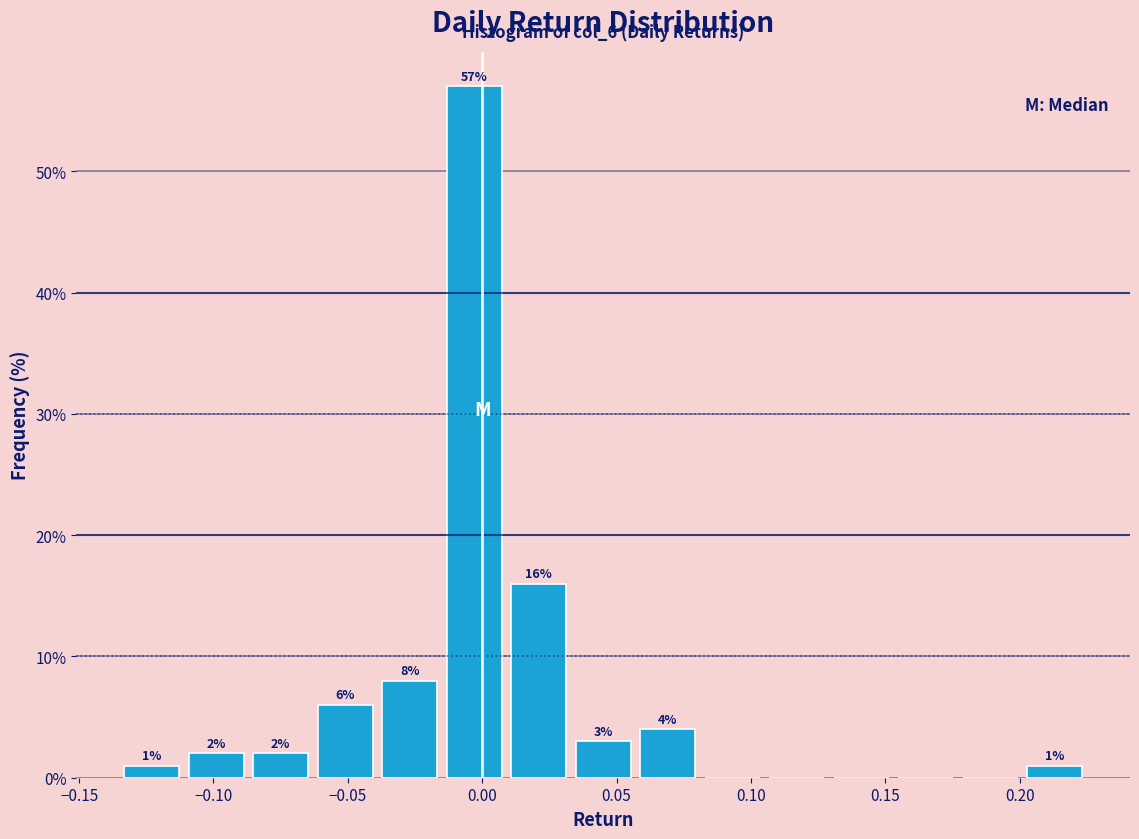

Over which range of the x-axis is the bar tallest?

-0.015 to 0.009